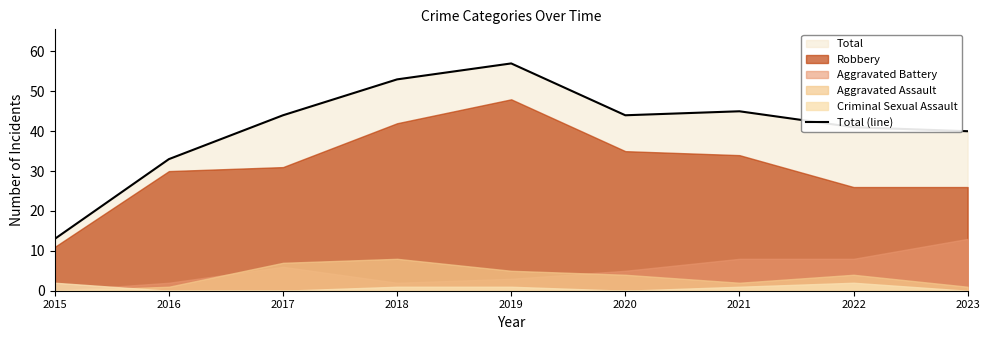

Between 2022 and 2015, which is larger?

2022